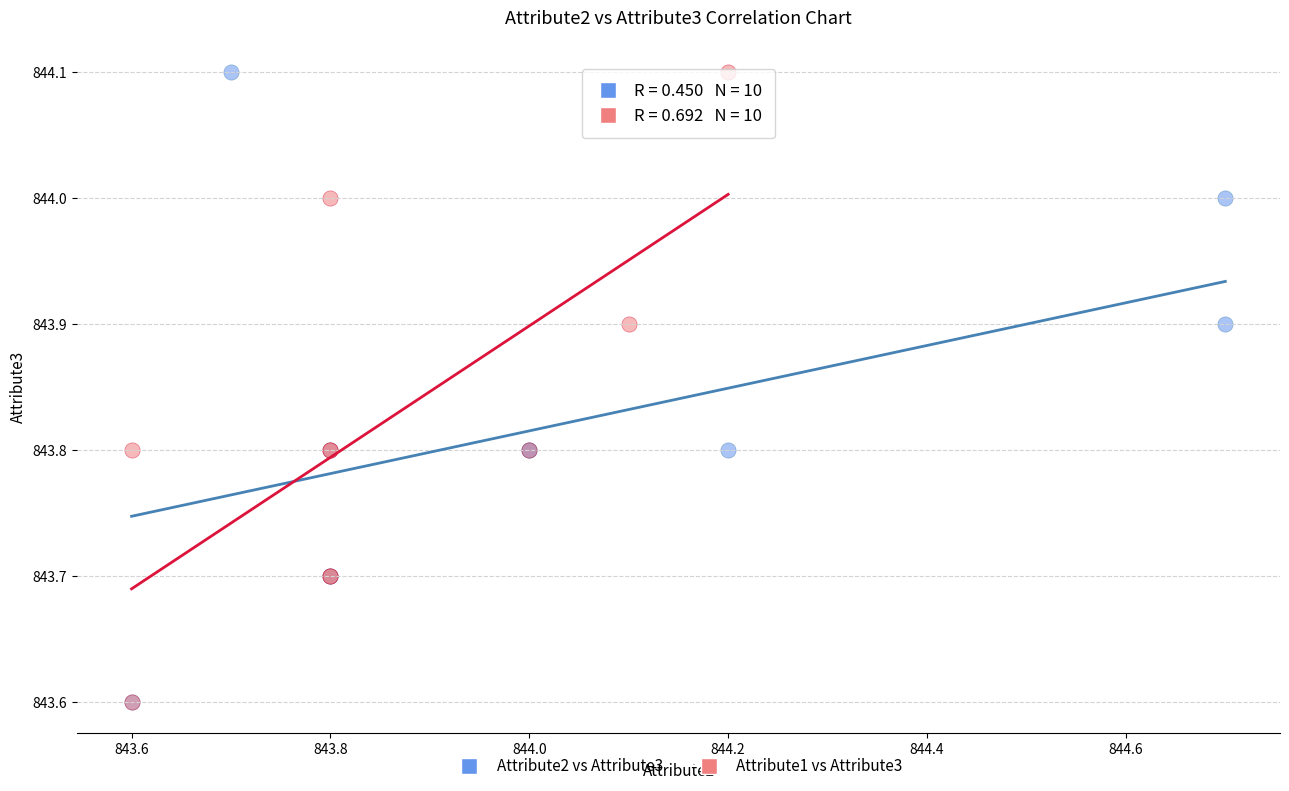

What are all the series names shown in the legend?

Attribute2 vs Attribute3, Attribute1 vs Attribute3